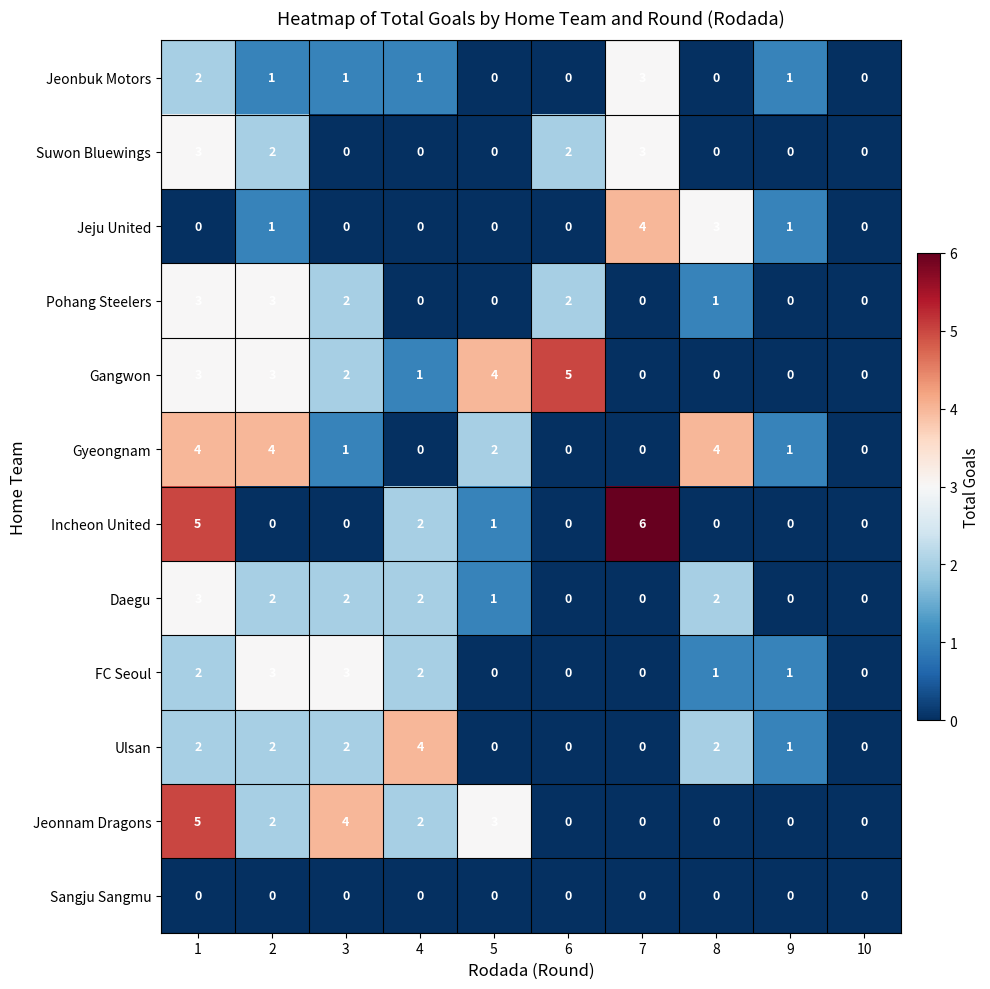

At which category does the chart reach its peak across all series?

7